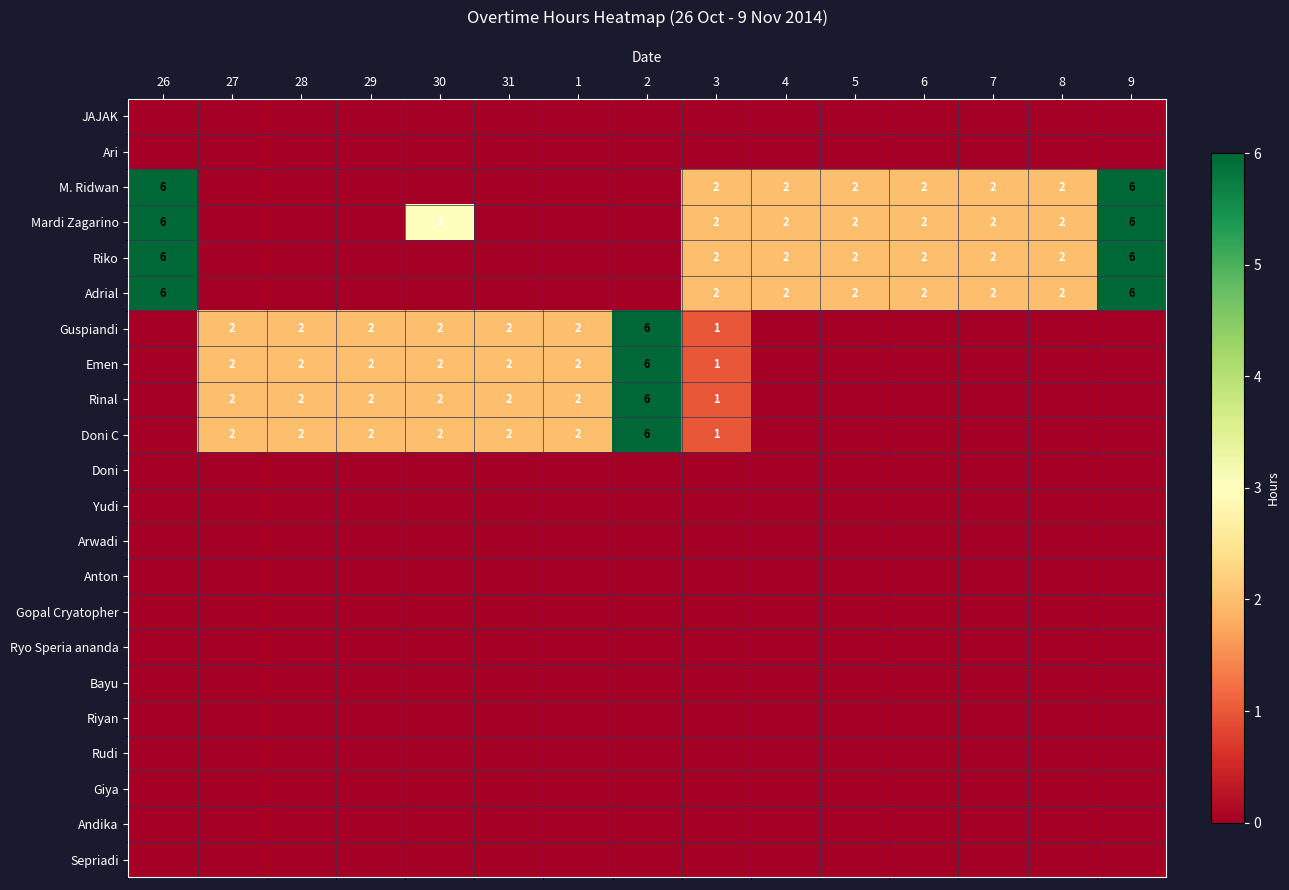

The Rinal series shows 3 at 29. True or false?

False